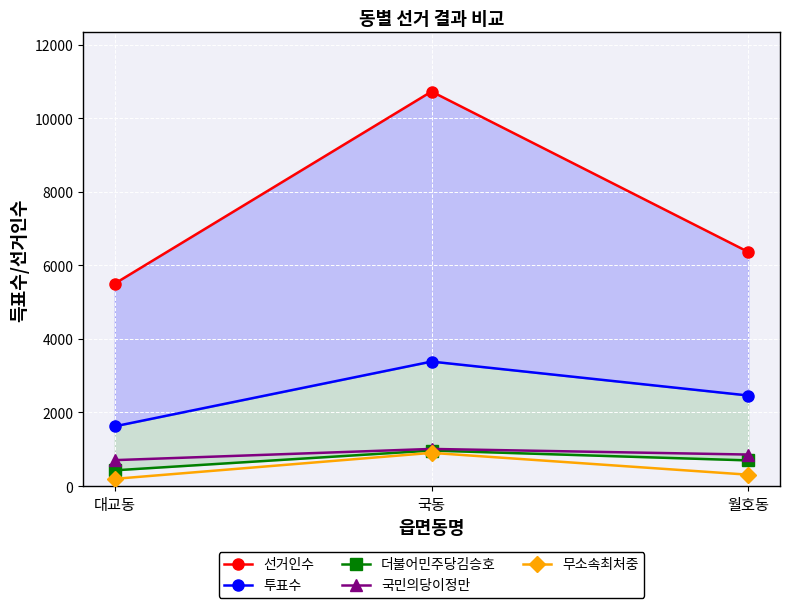

What is the sum of the 국민의당이정만 values at 월호동 and 국동?

1865